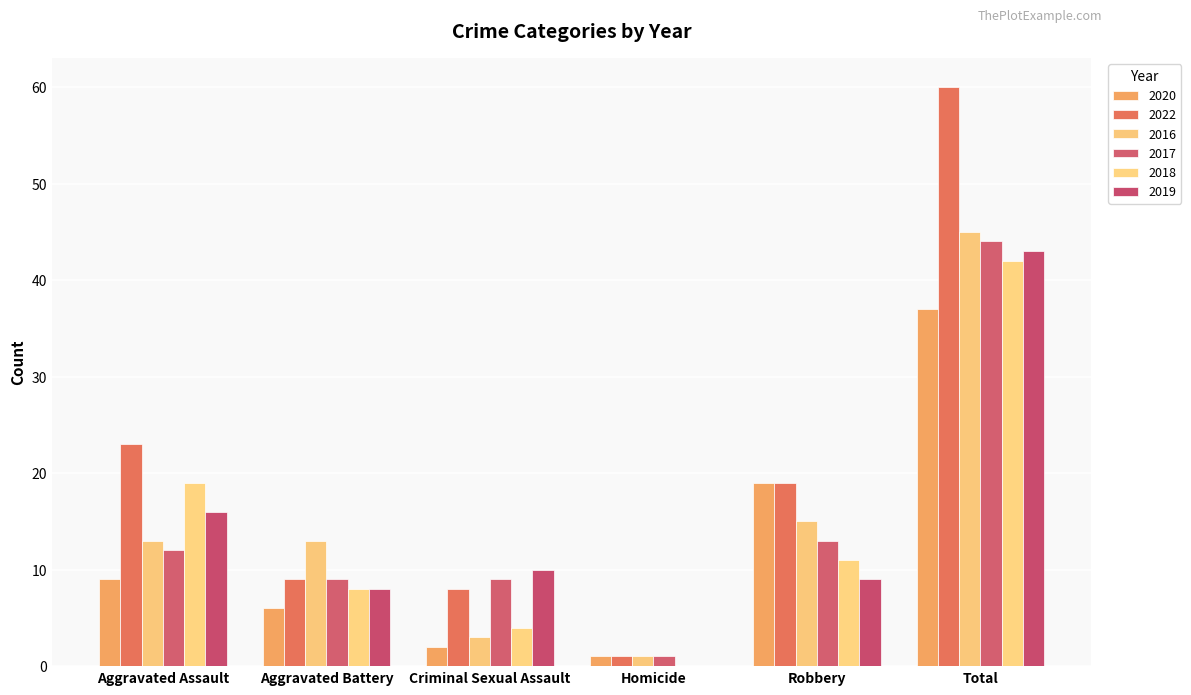

Which series has the largest total across all categories?

2022